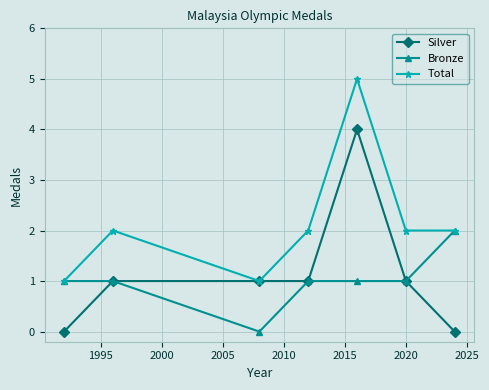

What is the value of the Total point at the 6th from the left?

2